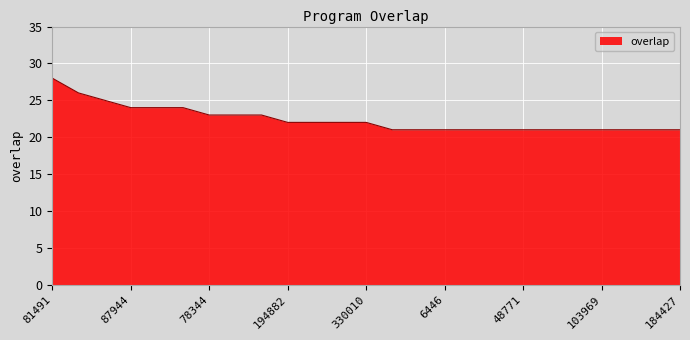

What is the minimum value shown in the chart?

21